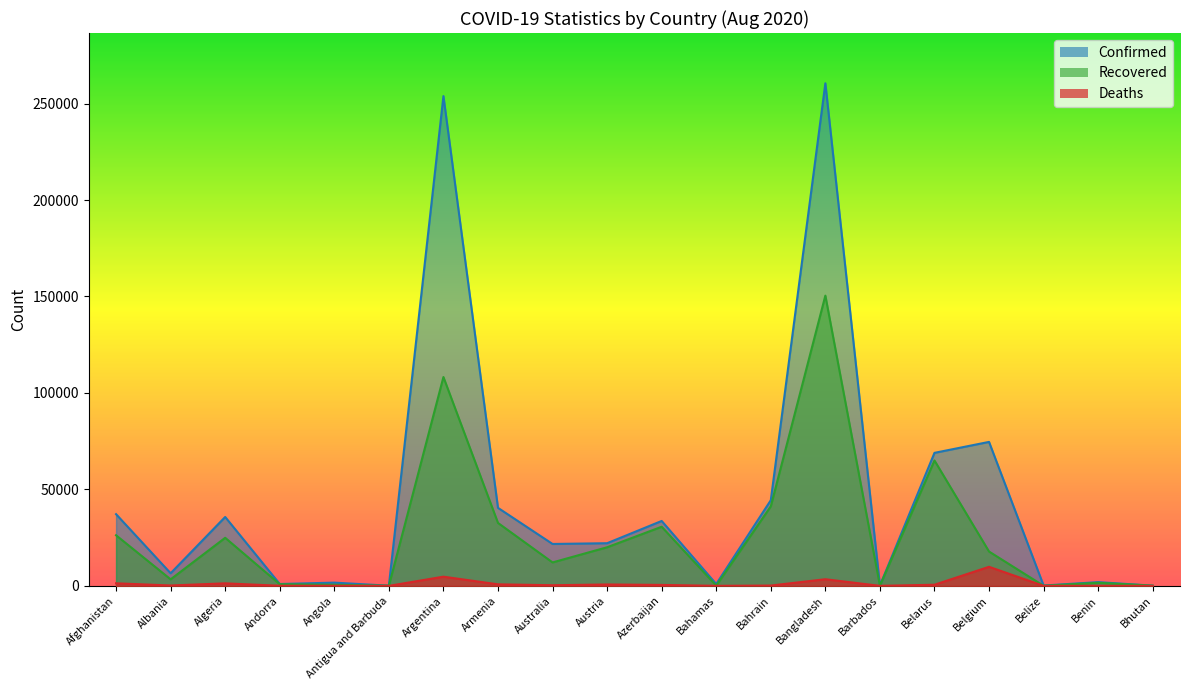

How many interior local peaks does the Confirmed series have?

7